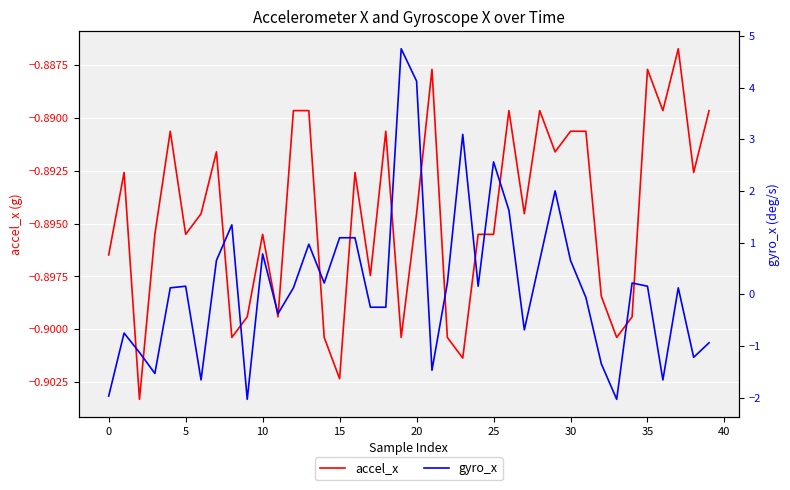

The accel_x series shows -1.4 at 10. True or false?

False